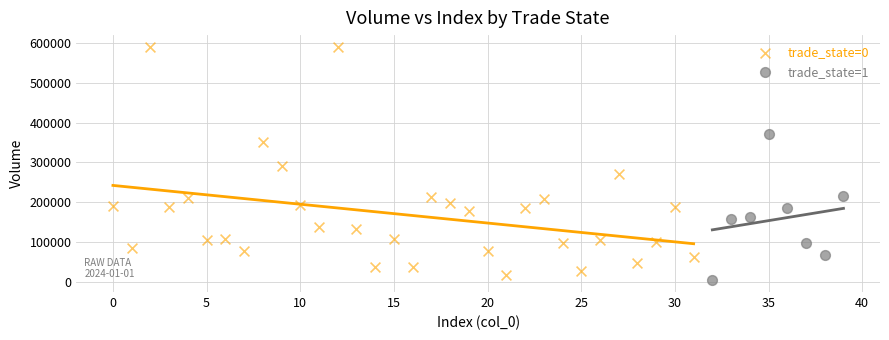

Which series reaches the maximum Y coordinate?

trade_state=0